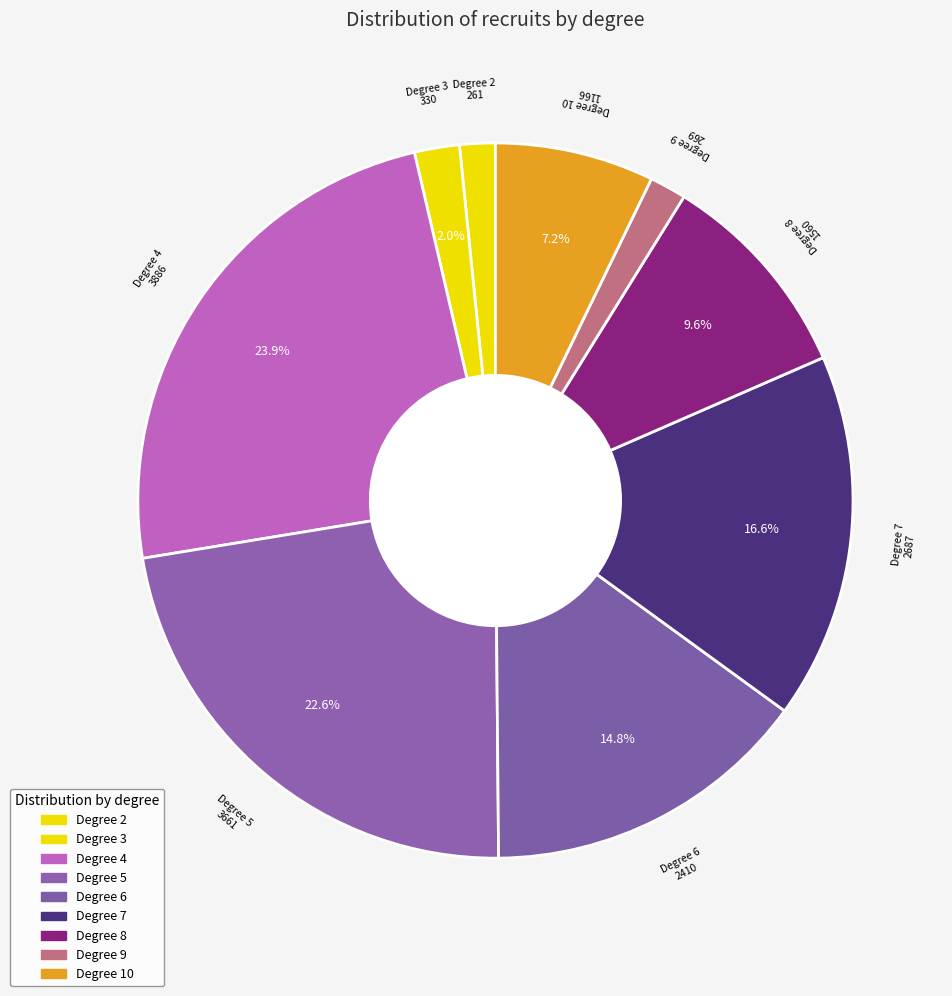

Is there a majority slice in this chart?

No